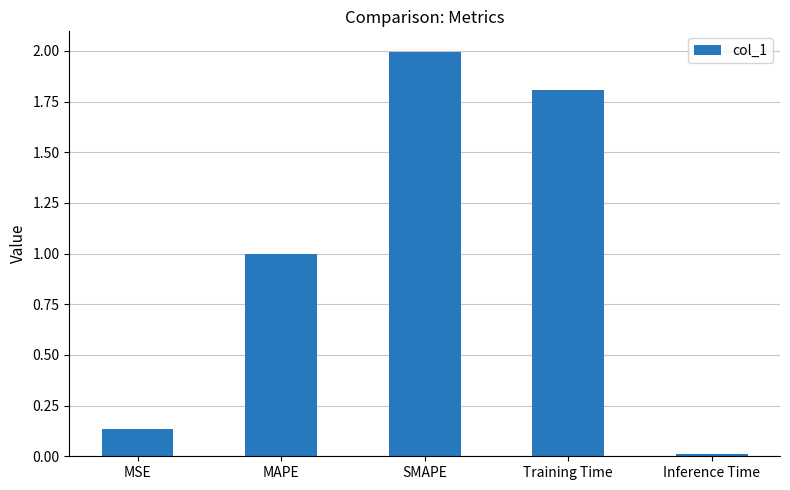

Rank the categories by value from highest to lowest.

SMAPE, Training Time, MAPE, MSE, Inference Time